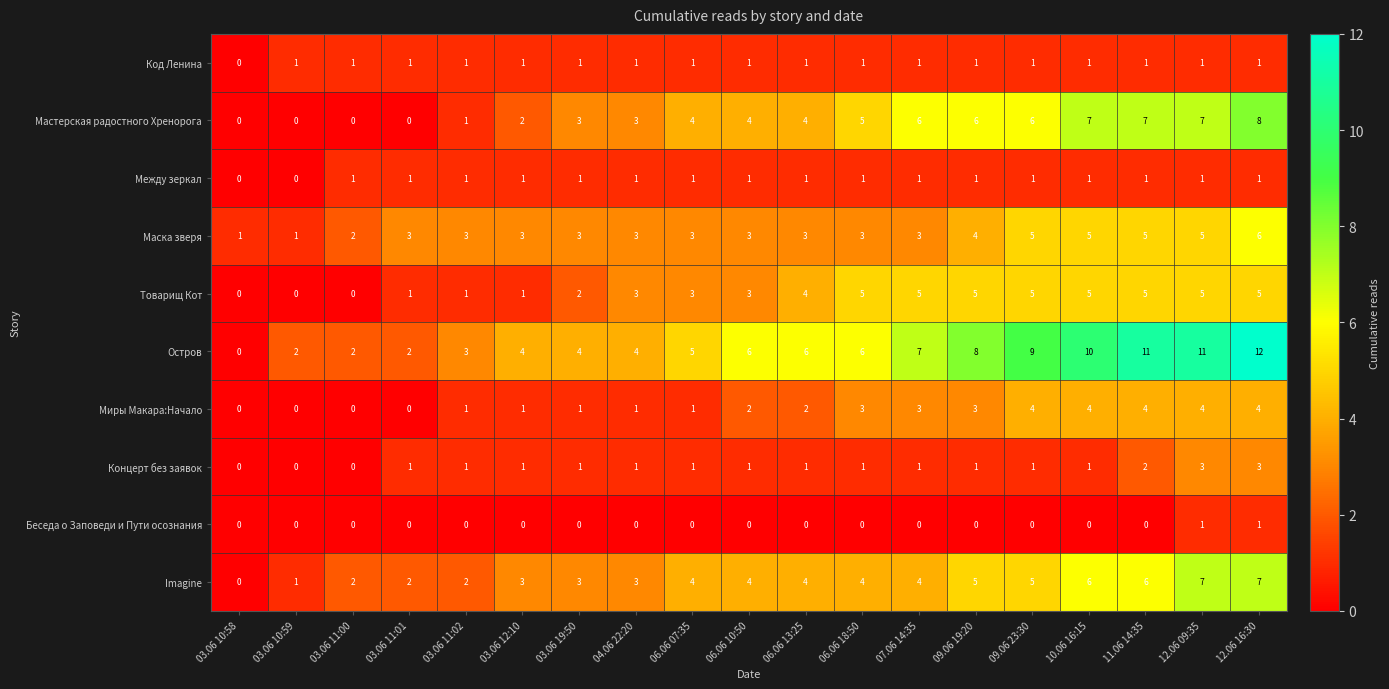

Which label corresponds to the largest value in the chart?

12.06 16:30